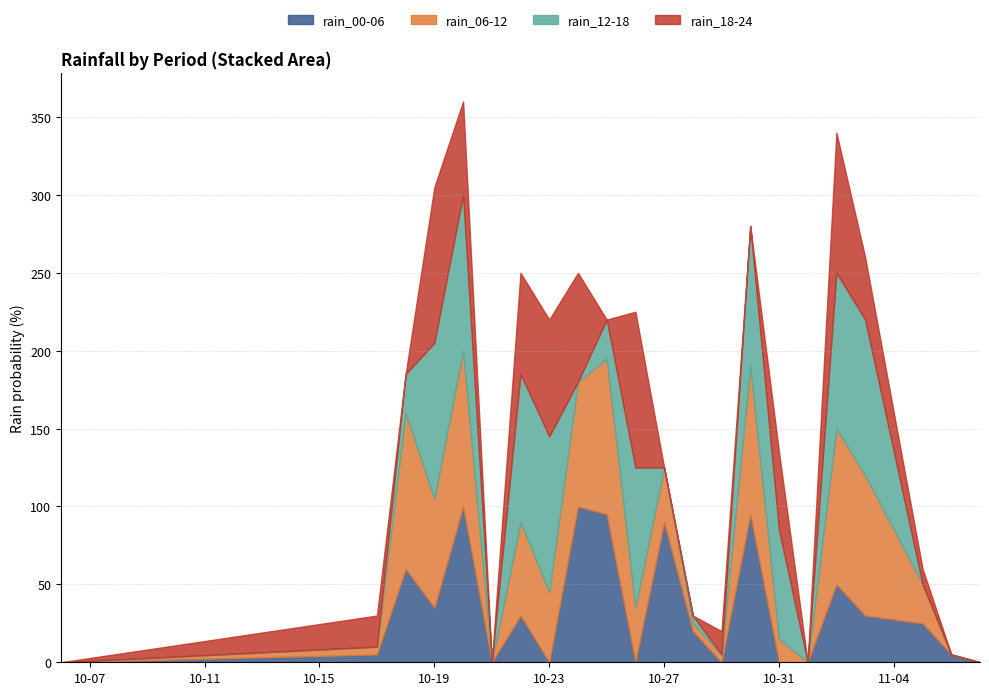

Which series changed the most between 2023-10-06 and 2023-10-23?

rain_12-18